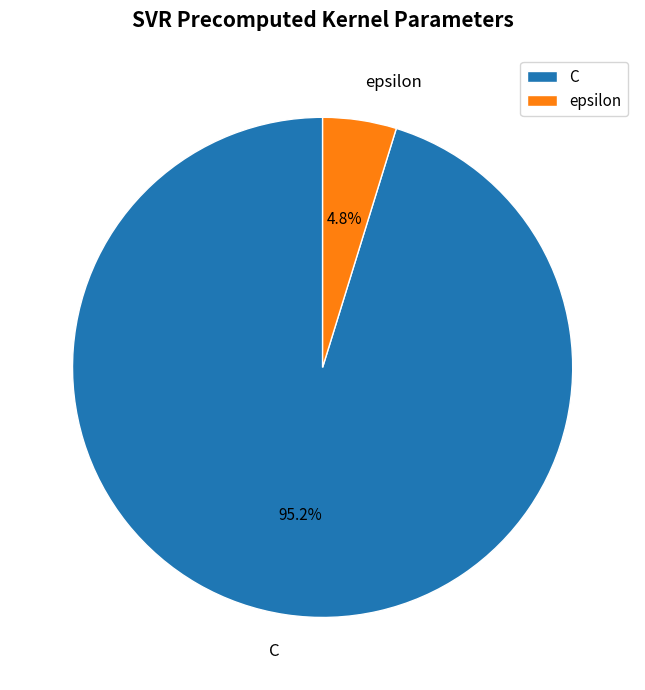

What is the ratio of the value at epsilon to the value at C?

0.1